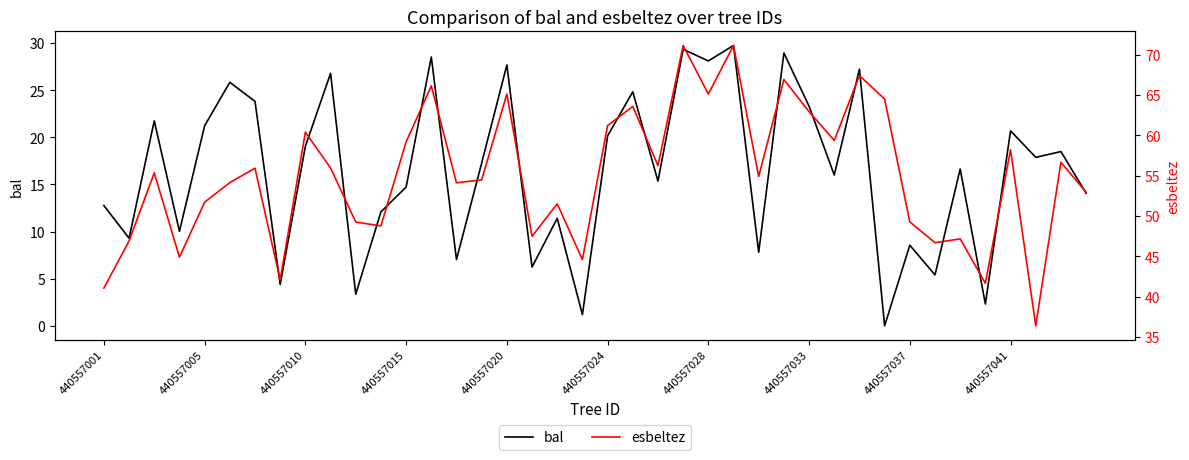

Reading left to right, transcribe all the data shown in this chart.

bal: 12.8	9.3	21.8	10.0	21.2	25.8	23.8	4.4	19.1	26.8	3.4	12.1	14.7	28.5	7.0	17.3	27.7	6.2	11.4	1.2	20.1	24.8	15.4	29.4	28.1	29.8	7.8	28.9	23.3	16.0	27.2	0.0	8.6	5.4	16.6	2.3	20.7	17.9	18.5	14.1
esbeltez: 41.1	46.9	55.4	44.9	51.7	54.1	55.9	42.1	60.4	56.0	49.3	48.8	59.2	66.2	54.1	54.5	65.1	47.5	51.5	44.6	61.2	63.6	56.2	71.2	65.1	71.2	54.9	66.9	62.9	59.4	67.4	64.5	49.3	46.7	47.2	41.7	58.2	36.4	56.7	53.0